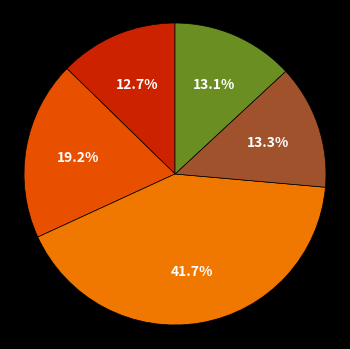

Is there a majority slice in this chart?

No